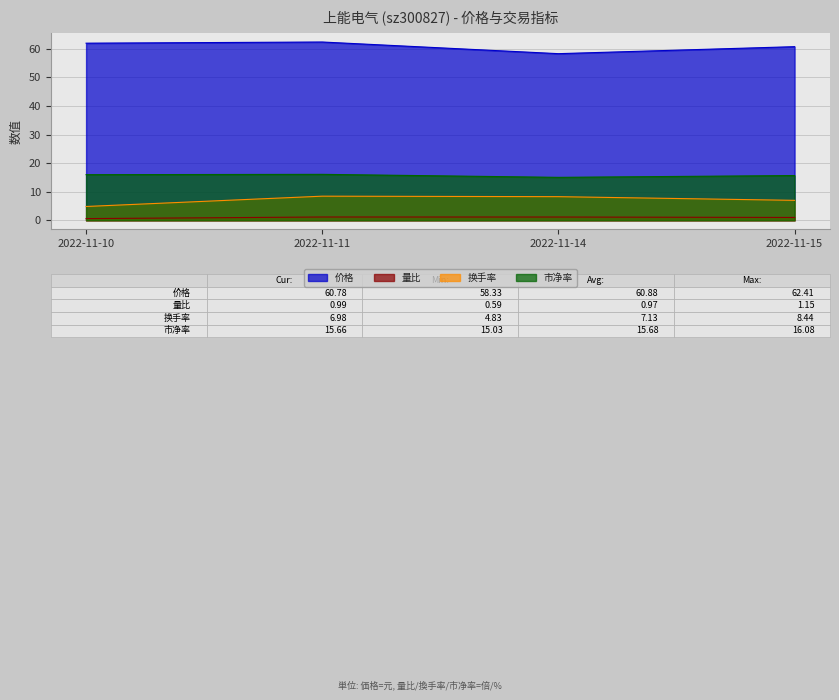

What is the lowest value of the 量比 series?

0.6